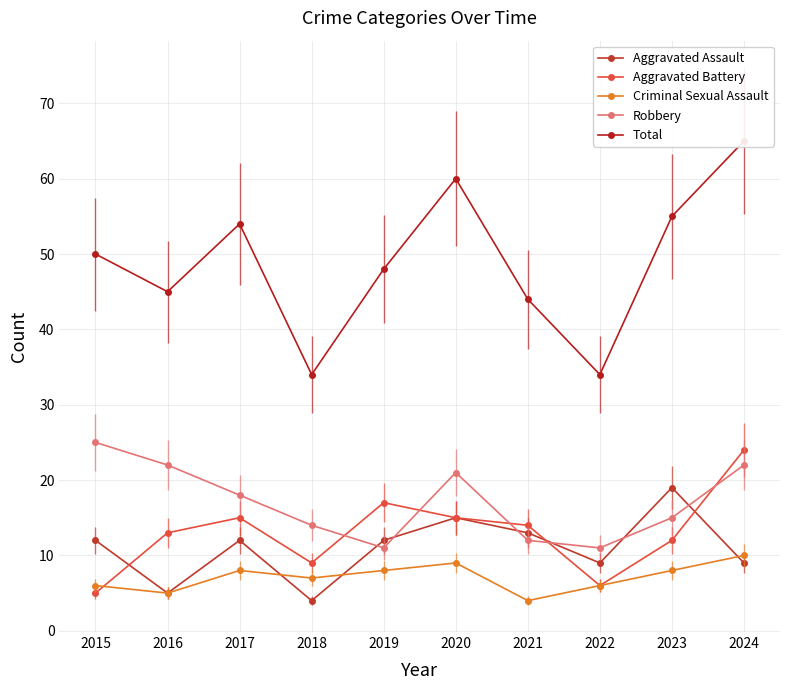

What is the sum of all Aggravated Battery values?

130